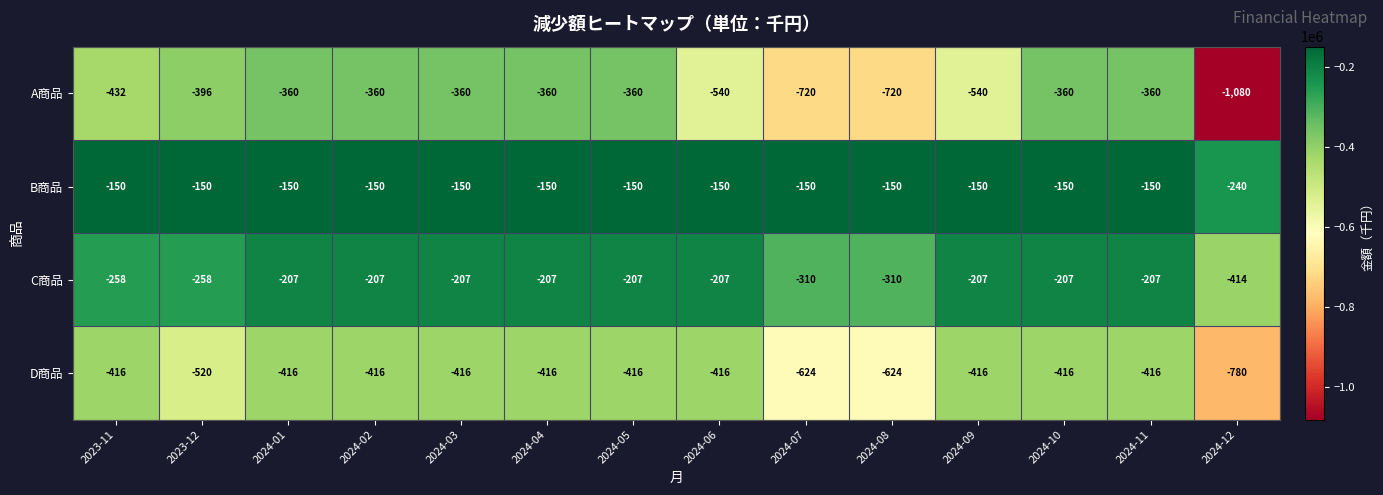

Rank the series at 2024-06 from lowest to highest value.

A商品, D商品, C商品, B商品